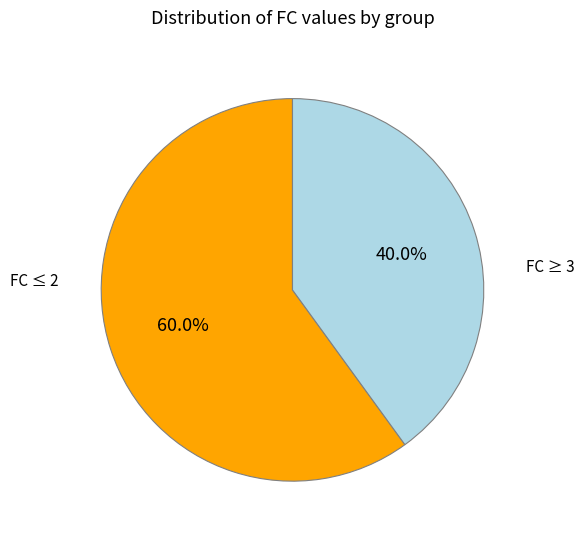

Does any single category account for the majority?

Yes